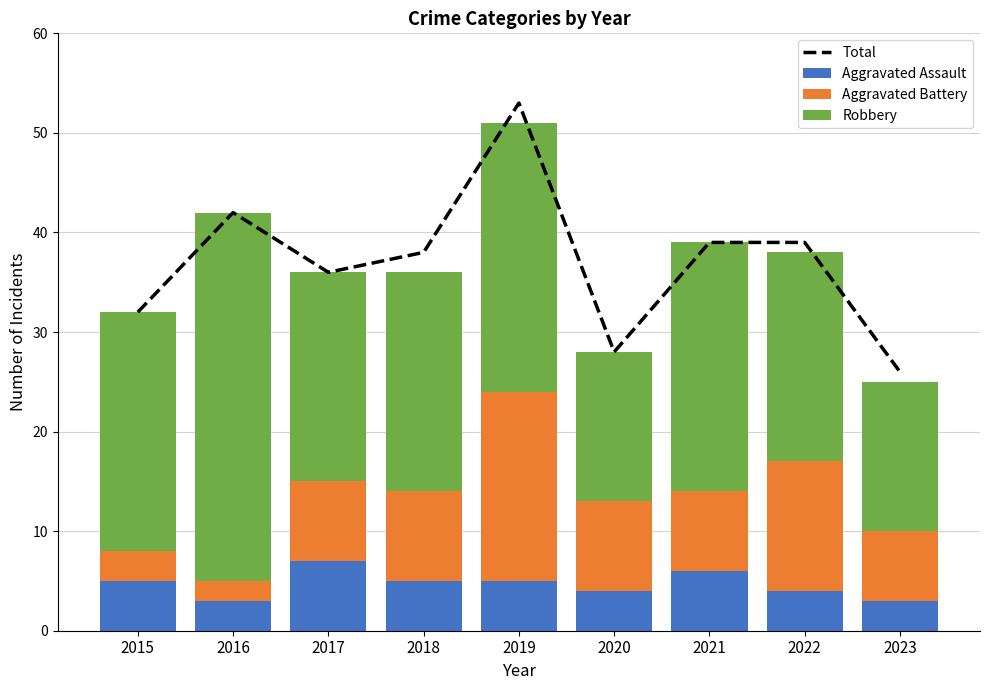

Reading left to right, extract all data points from this chart.

Total: 2015=32	2016=42	2017=36	2018=38	2019=53	2020=28	2021=39	2022=39	2023=26
Aggravated Assault: 2015=5	2016=3	2017=7	2018=5	2019=5	2020=4	2021=6	2022=4	2023=3
Aggravated Battery: 2015=3	2016=2	2017=8	2018=9	2019=19	2020=9	2021=8	2022=13	2023=7
Robbery: 2015=24	2016=37	2017=21	2018=22	2019=27	2020=15	2021=25	2022=21	2023=15